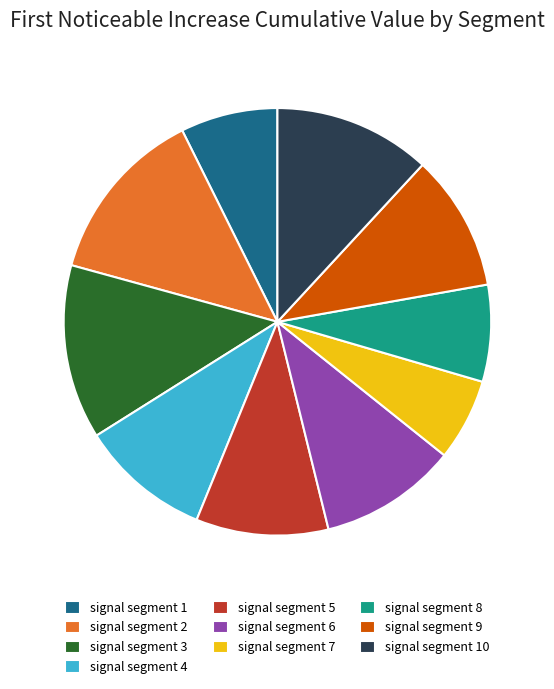

Which category has the smallest portion of the pie?

signal segment 7